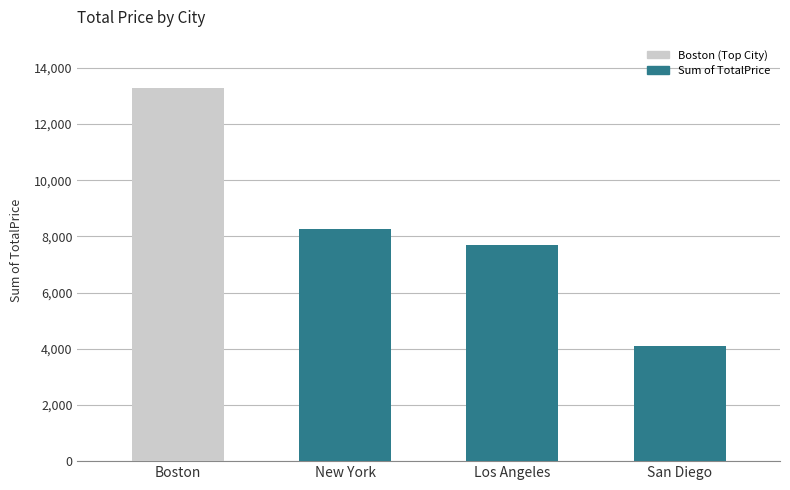

What is the label of the 4th bar from the right?

Boston